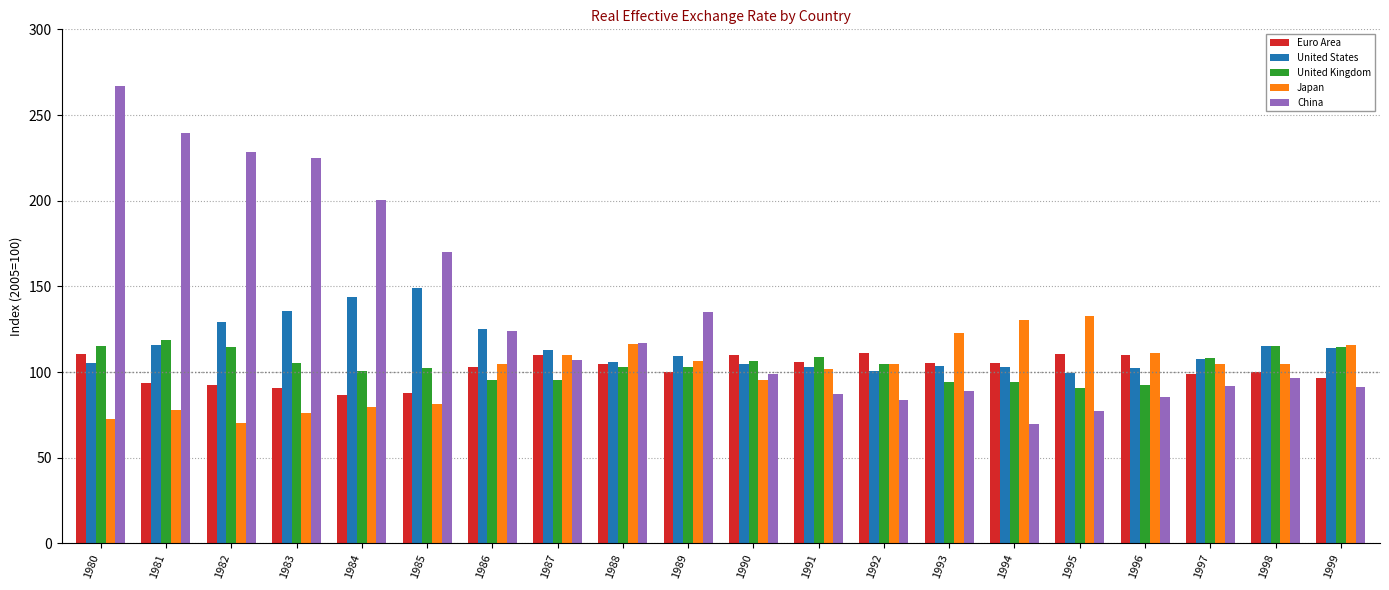

Which category has the highest value across all series?

1980